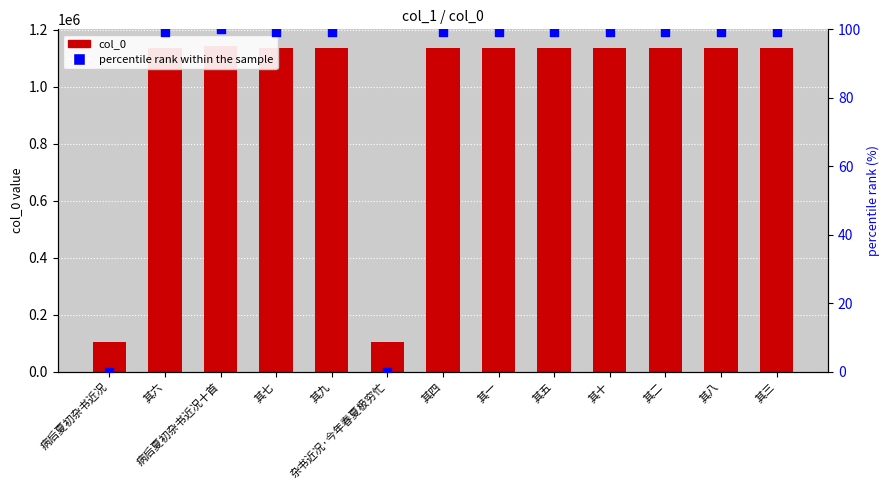

At how many categories does at least one series exceed 271656?

11